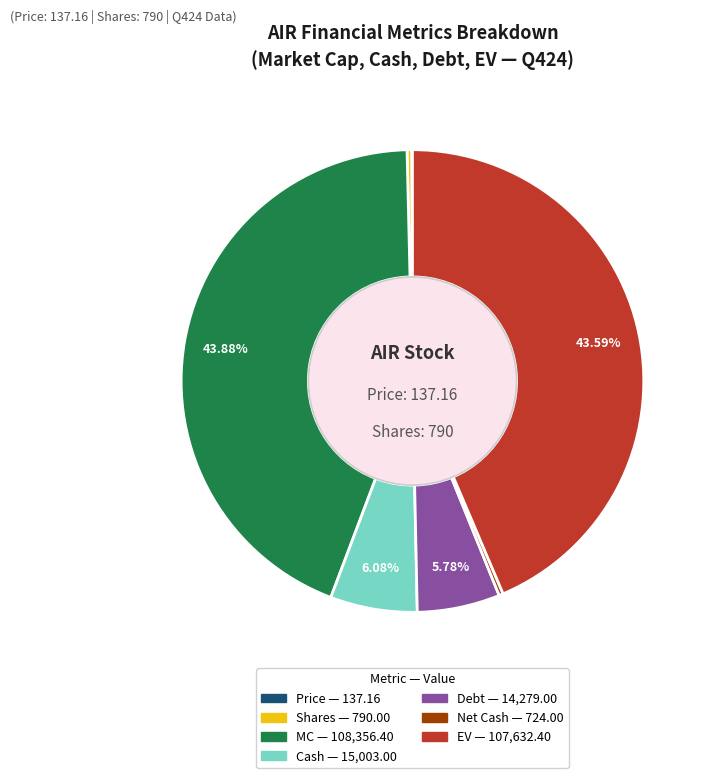

To the nearest percent, what is the difference between the Net Cash and Debt slice percentages?

5%